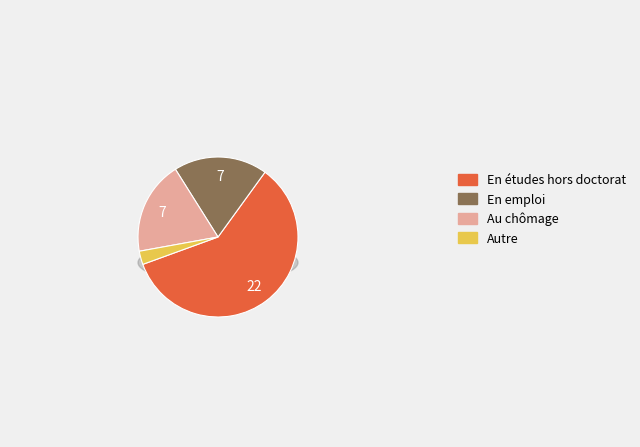

True or false: C accounts for 10% of the total.

False